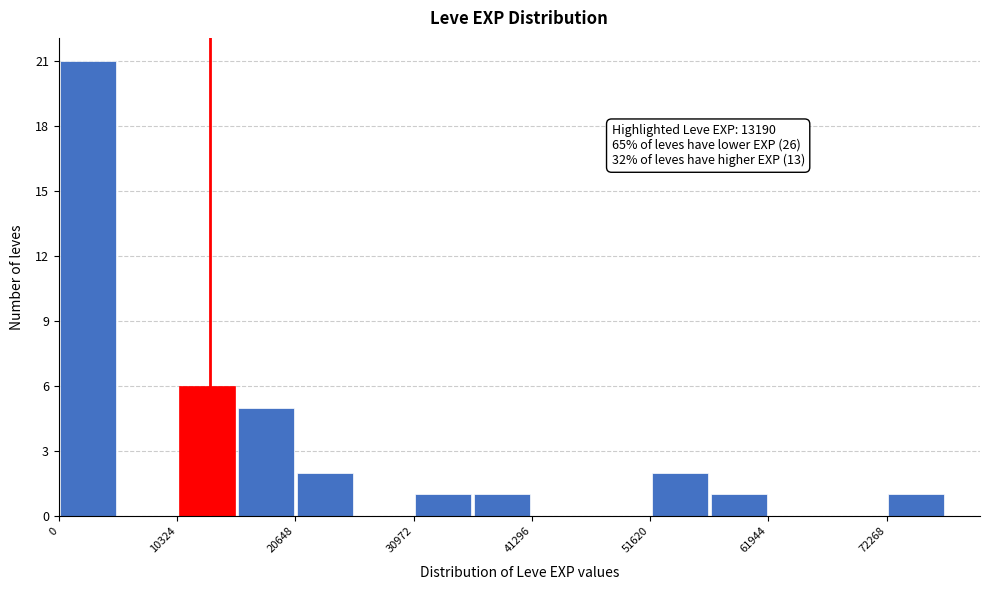

Around what value on the x-axis is the tallest bar? Give the approximate position of its centre, as read against the axis.

2000